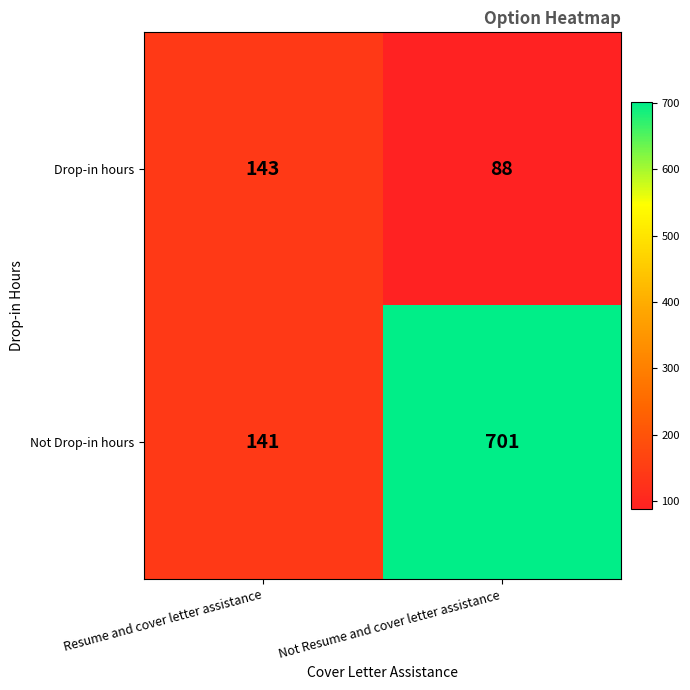

List the series in order of their peak value, highest first.

Not Drop-in hours, Drop-in hours